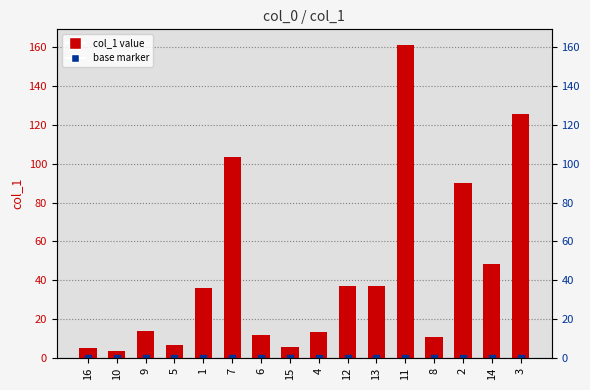

What is the ratio of the value at 6 to the value at 9?

0.8